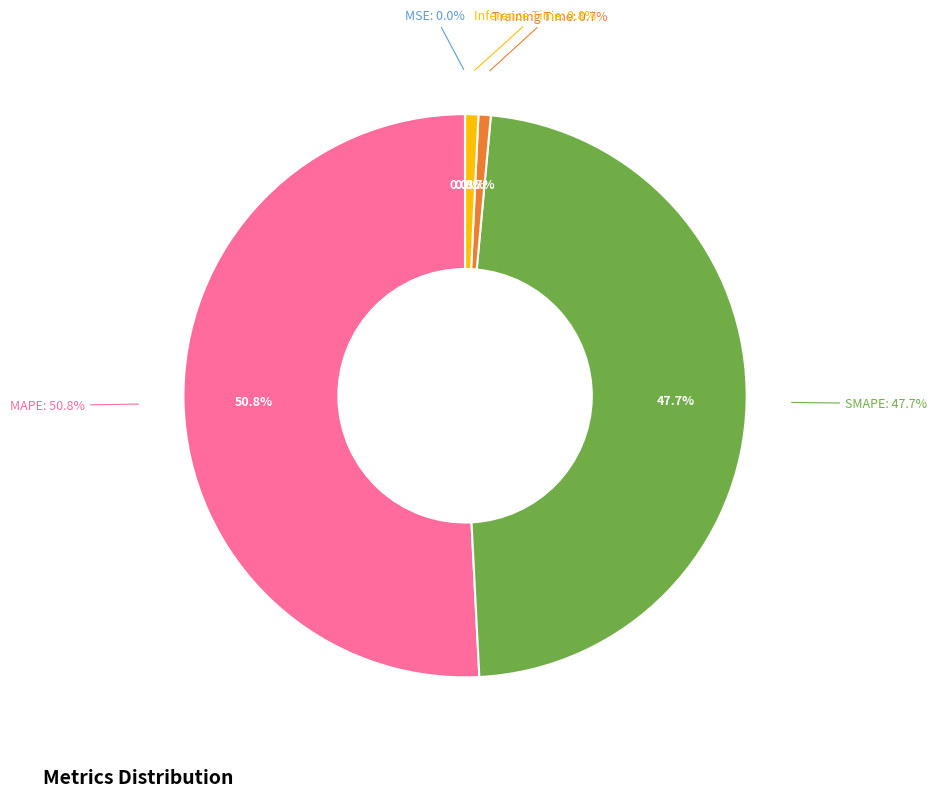

How many segments does this pie chart have?

5